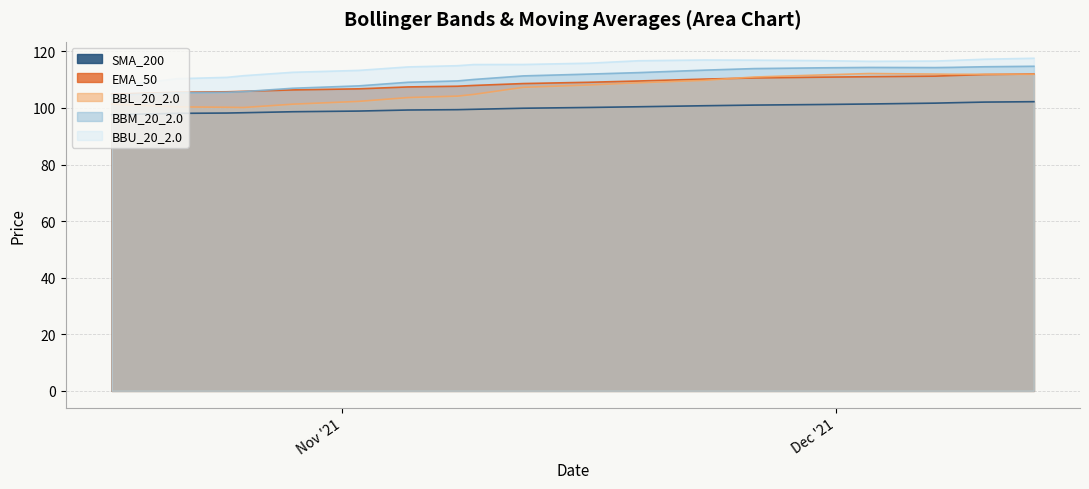

Which series has the widest spread of values?

BBL_20_2.0